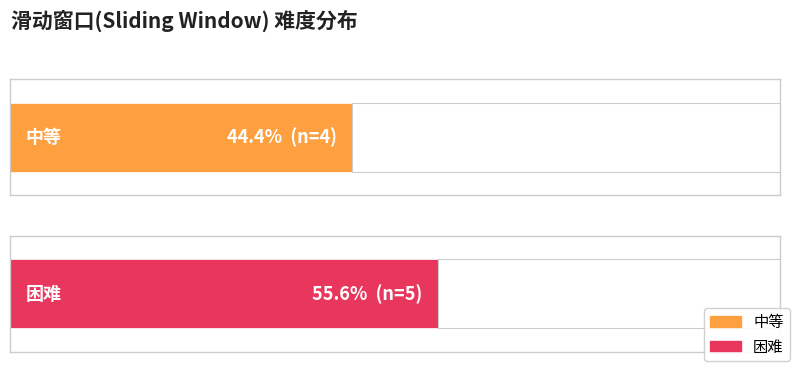

What value does the 中等 series have at 困难?

4